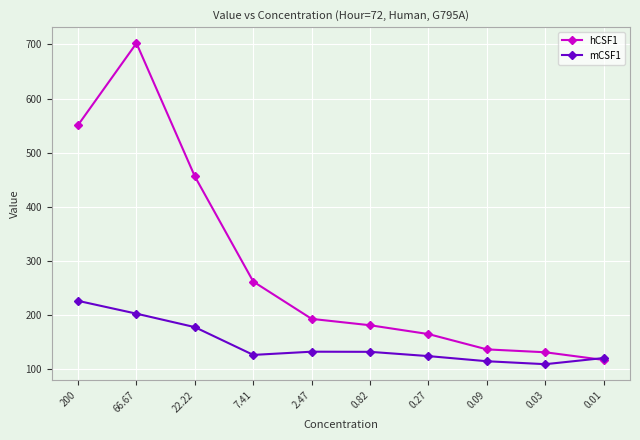

At which category is the sum across all series the highest?

66.67